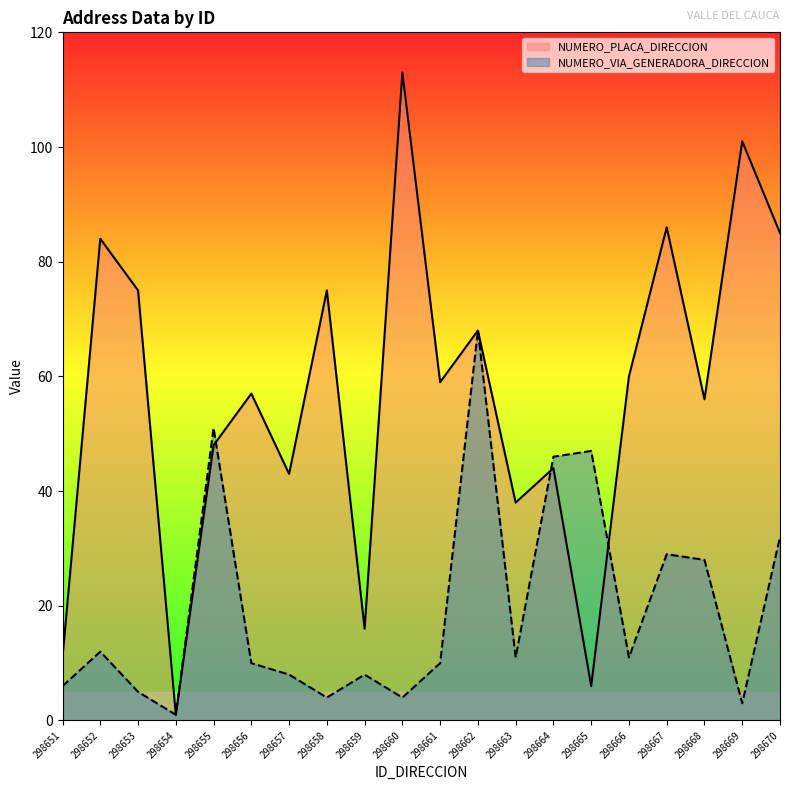

Which series has the widest spread of values?

NUMERO_PLACA_DIRECCION